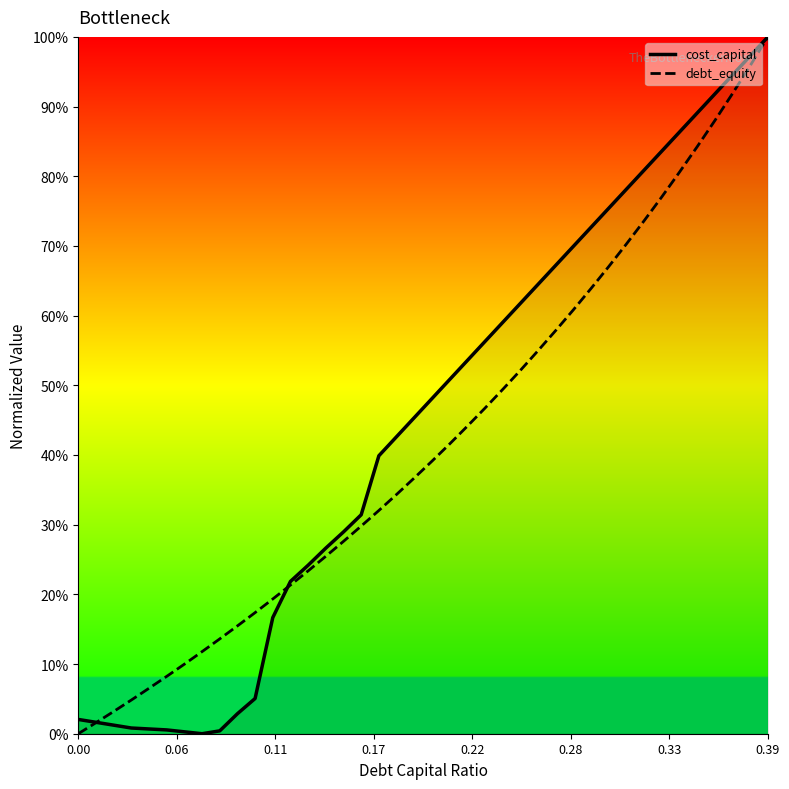

Is this an area chart (filled region under the line)?

Yes